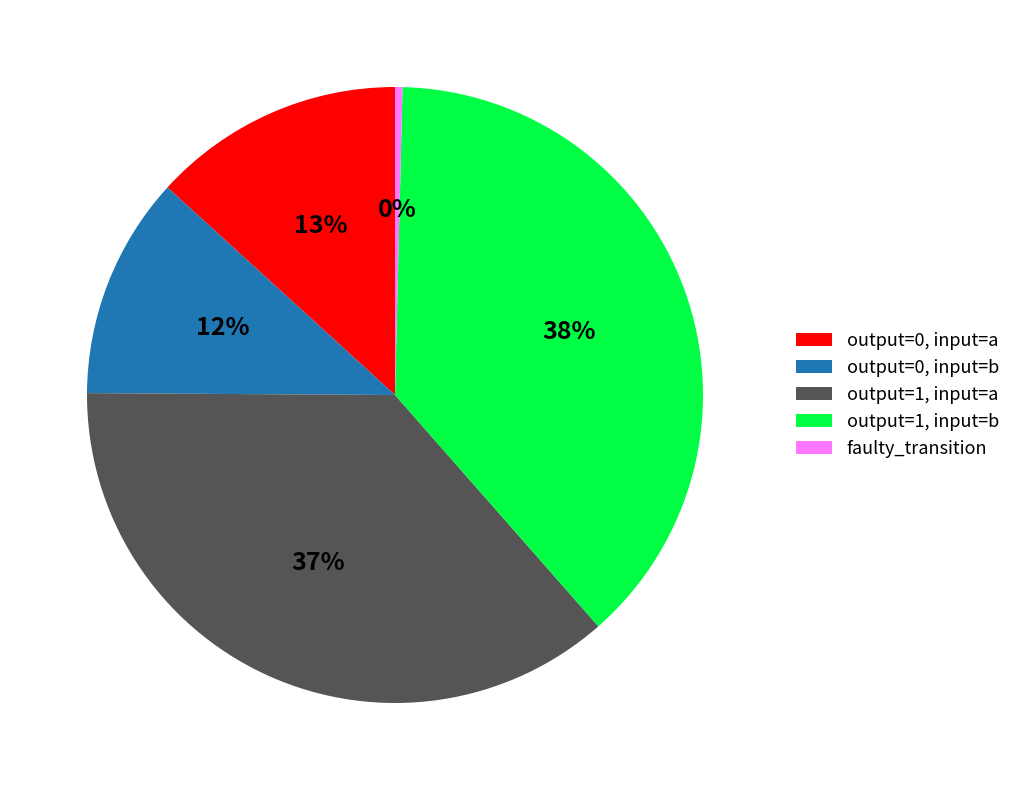

To the nearest percent, what is the difference between the largest and smallest slice percentages?

38%